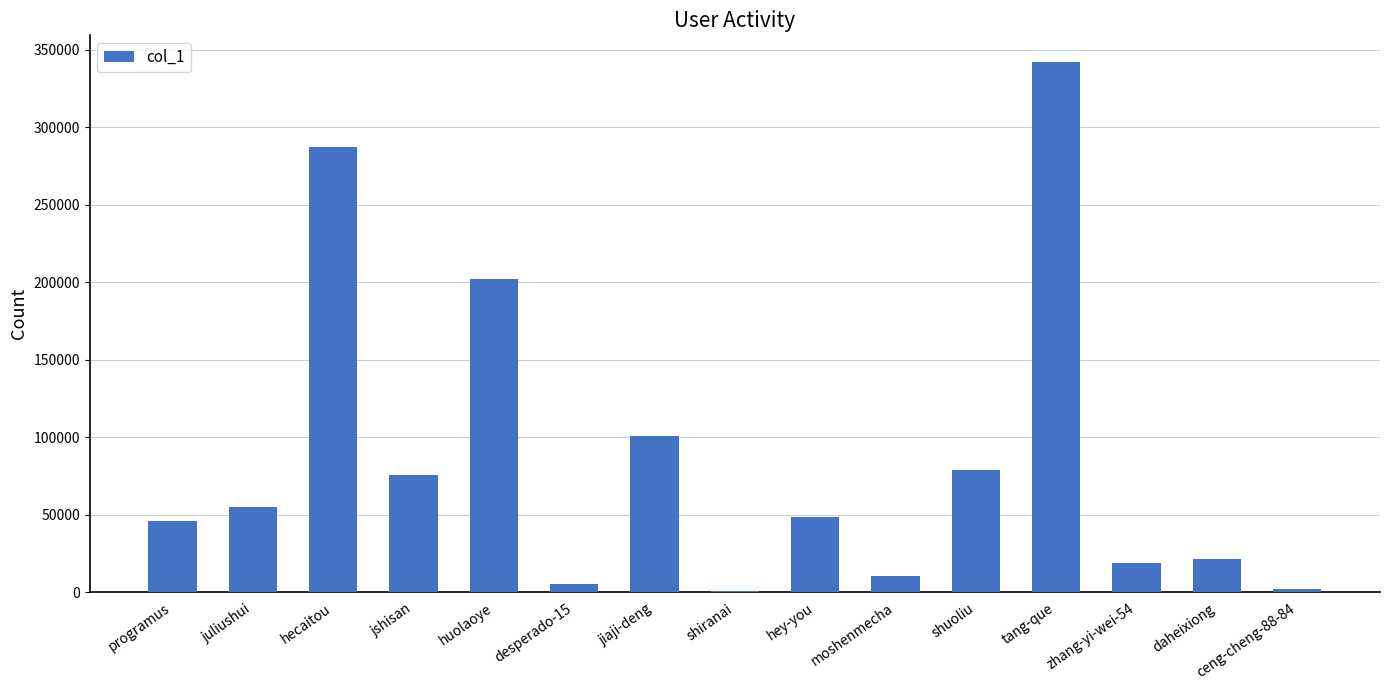

Is it true that the value at hecaitou is 287382?

True